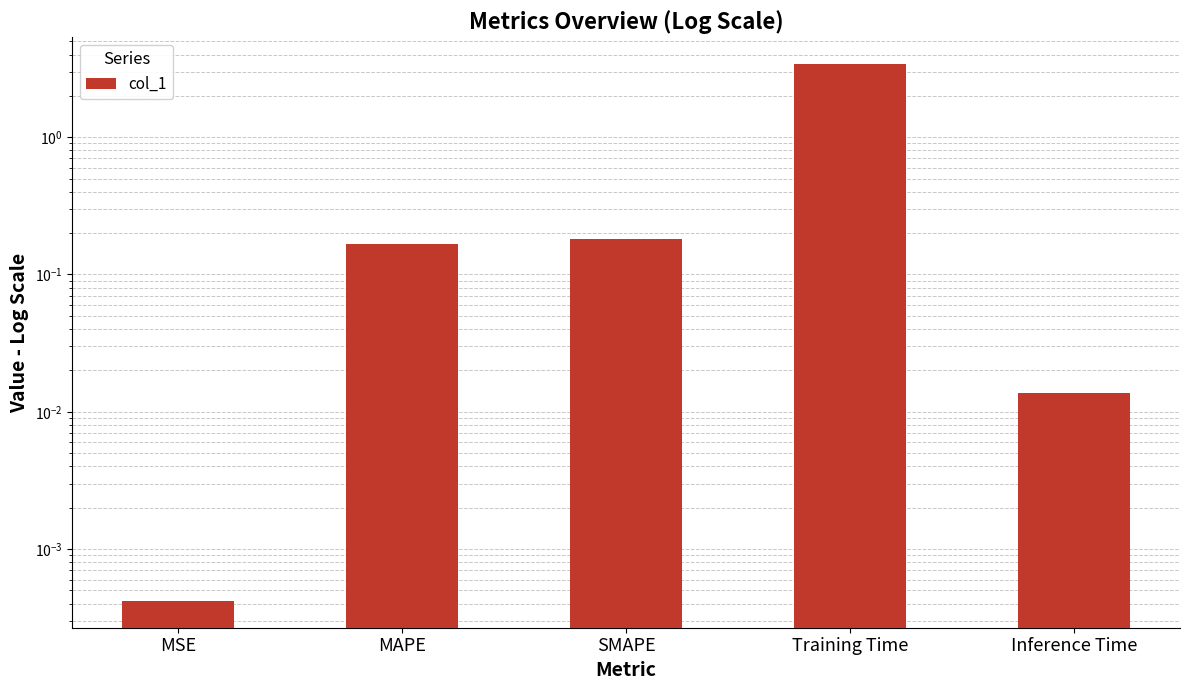

At which label is the value closest to 1?

SMAPE